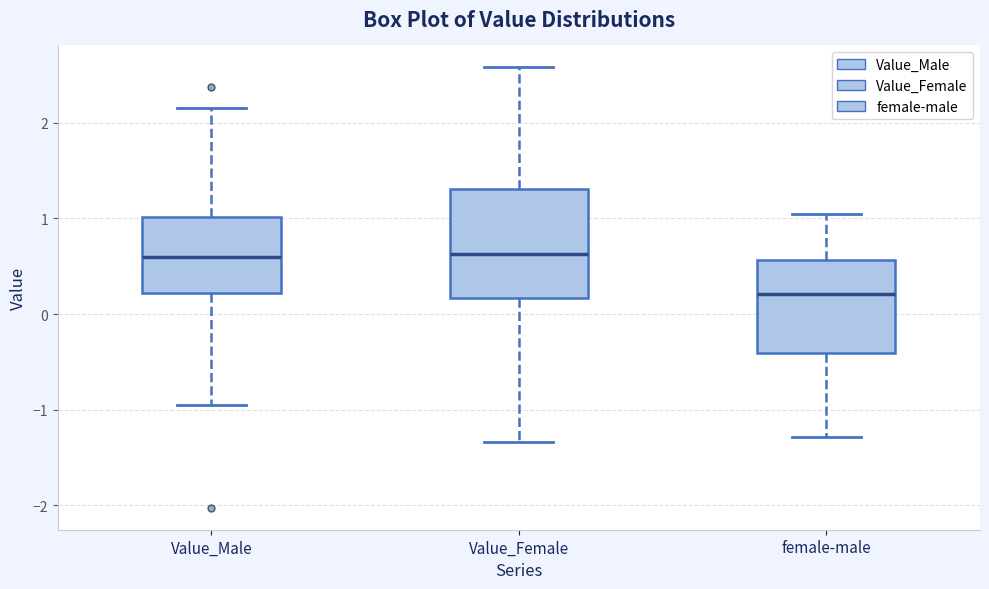

Reading left to right, read every box against the y-axis: the position of its median line, the range the box covers, and the ends of its whiskers. The values are not printed on the chart, so give them approximately, as read against the axis.

Value_Male: median 0.6, box 0.2 to 1.0, whiskers -0.9 to 2.2
Value_Female: median 0.6, box 0.2 to 1.3, whiskers -1.3 to 2.6
female-male: median 0.2, box -0.4 to 0.6, whiskers -1.3 to 1.0